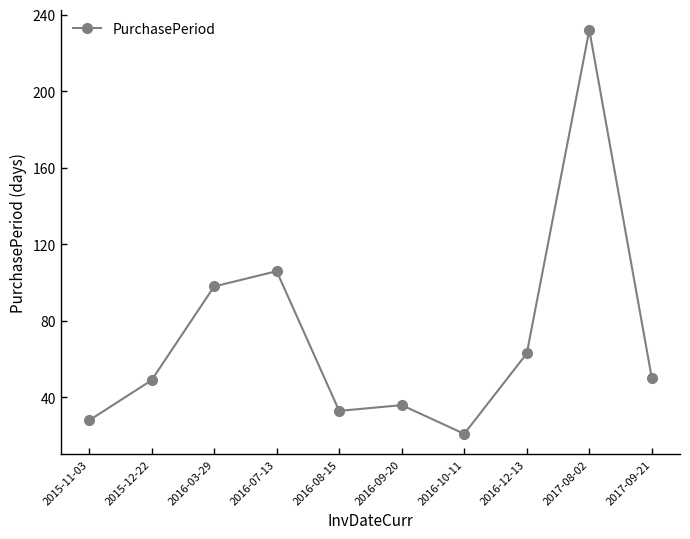

How many categories are shown in the chart?

10